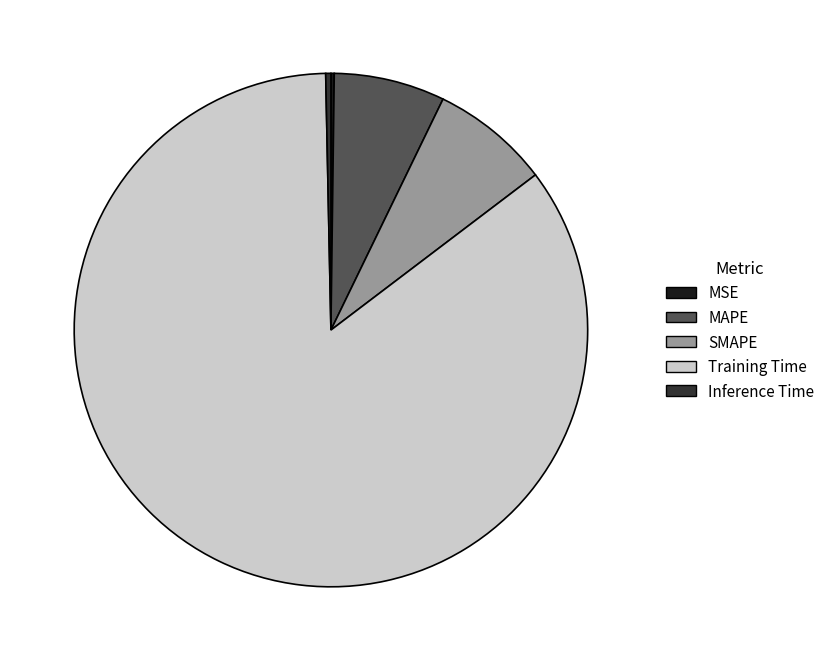

Which slice is the largest?

Training Time